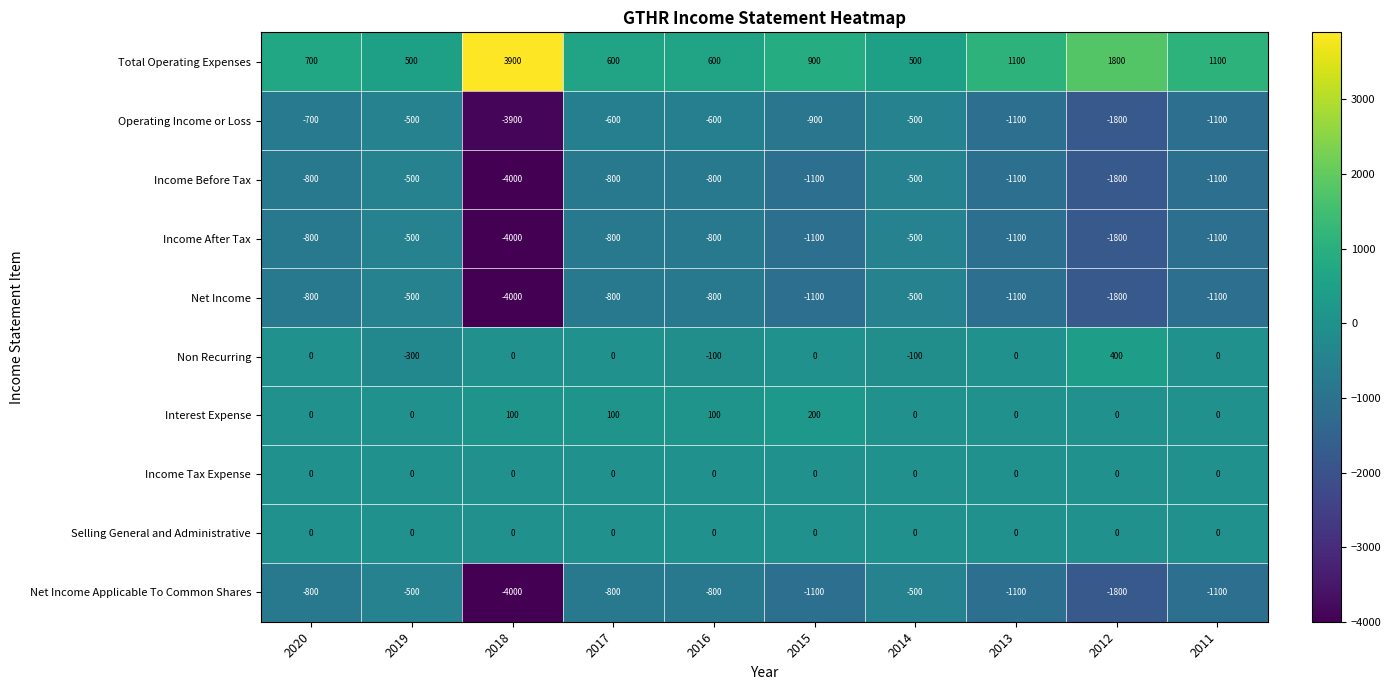

At which label is Net Income closest to -2250?

2012